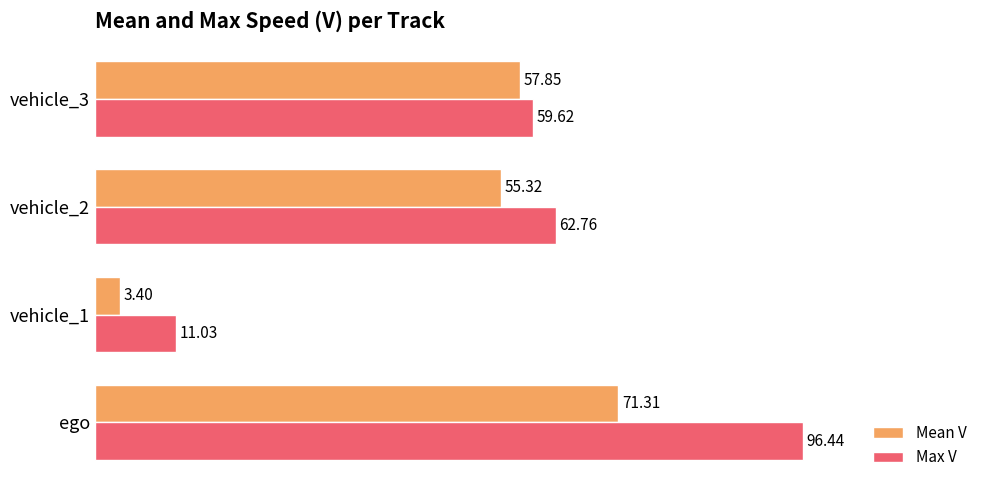

Which series has the widest spread of values?

Max V